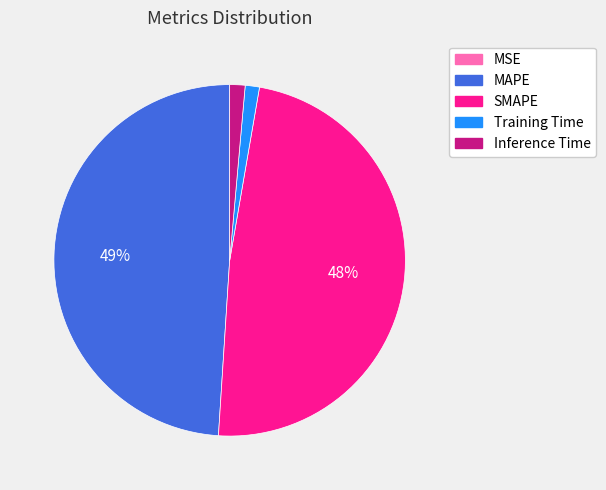

What is the largest slice in the pie chart?

MAPE